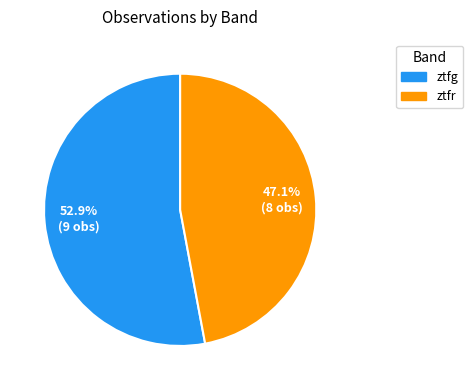

Which has a higher value, ztfr or ztfg?

ztfg